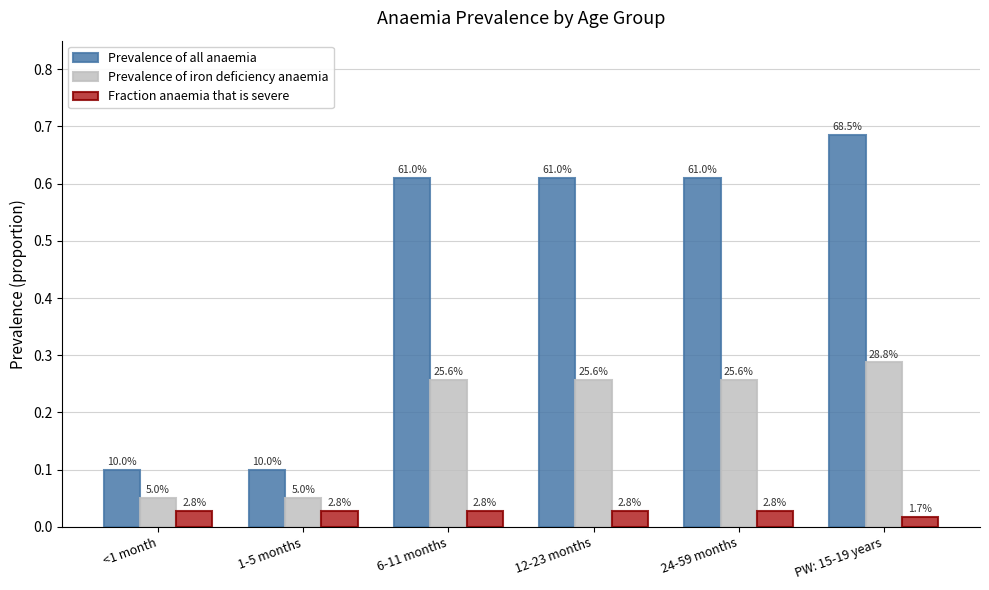

What is the highest value of the Prevalence of all anaemia series?

0.7